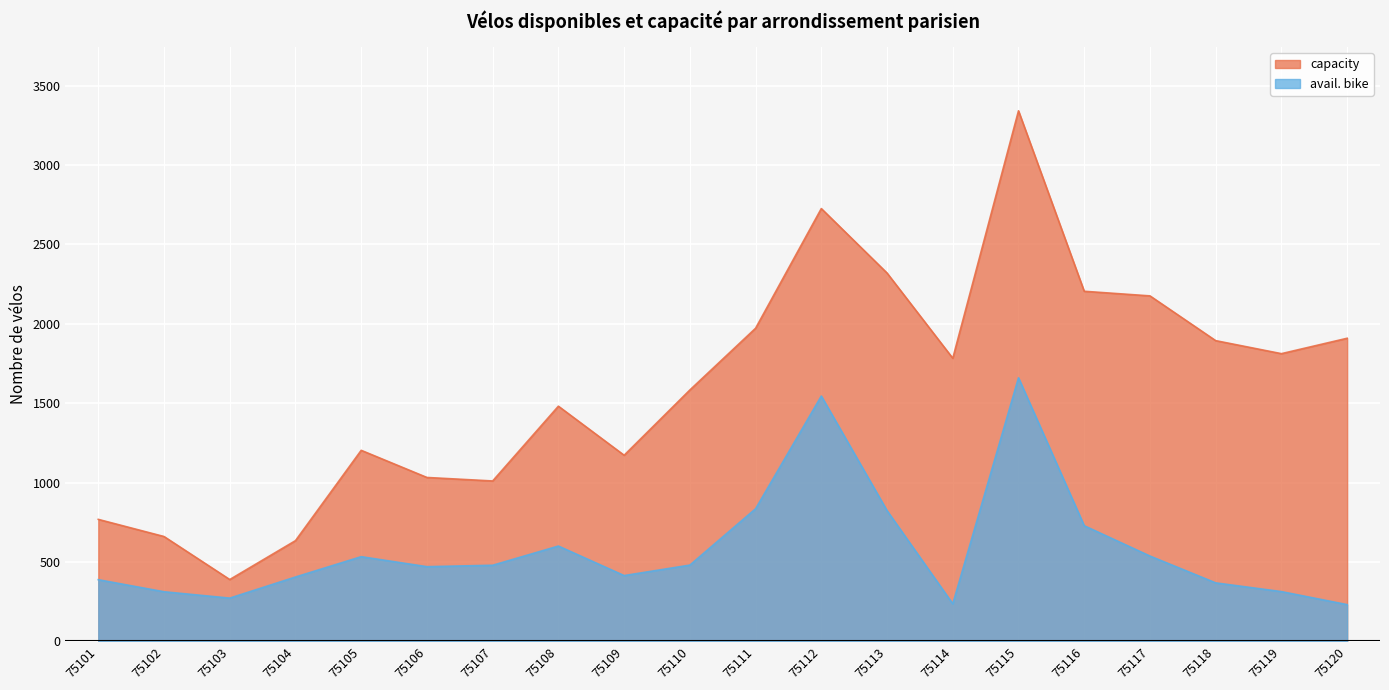

How many lines are shown in the chart?

2